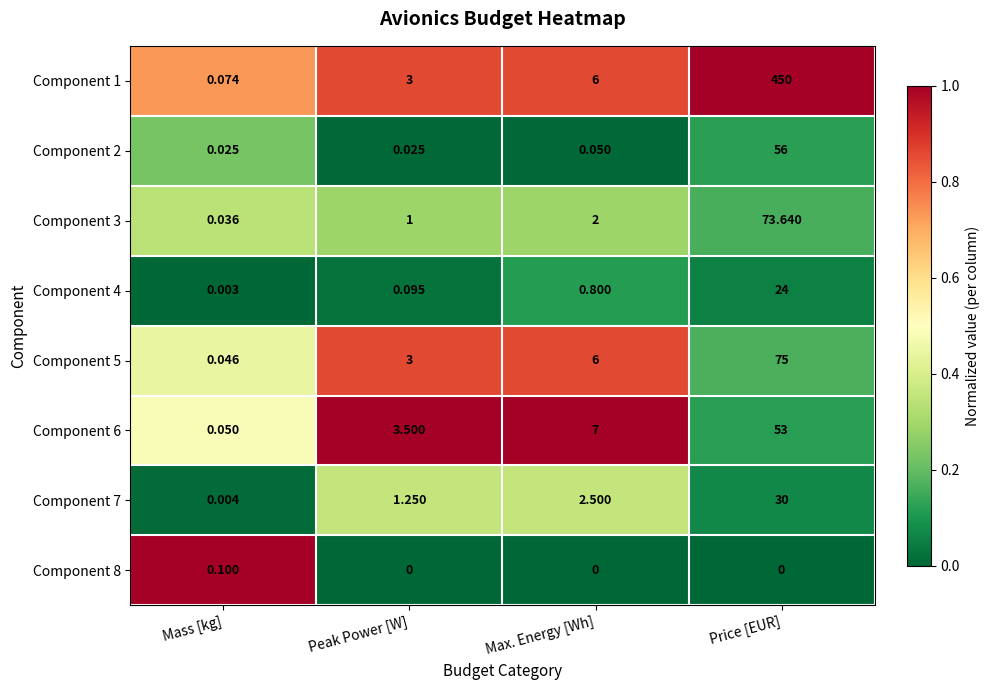

At Price [EUR], list the series in order from largest to smallest.

Component 1, Component 5, Component 3, Component 2, Component 6, Component 7, Component 4, Component 8